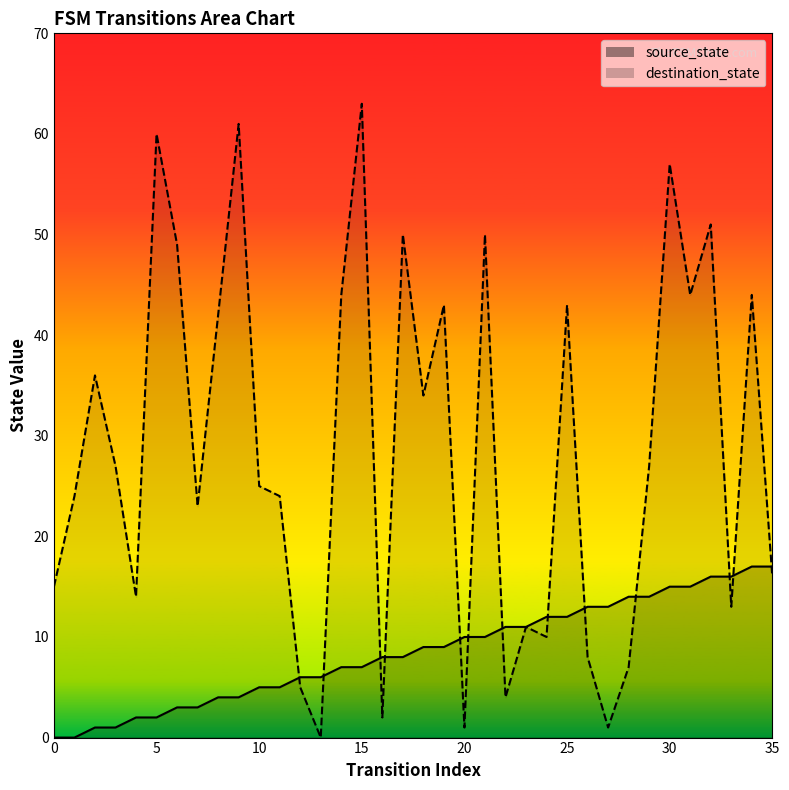

The value of destination_state at 1 is 41. True or false?

False